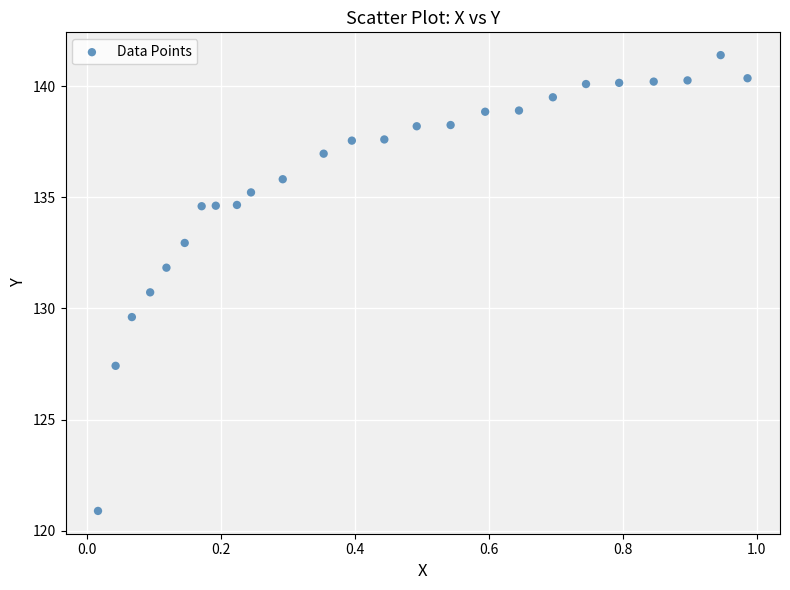

What is the range of X values (max minus min)?

1.0